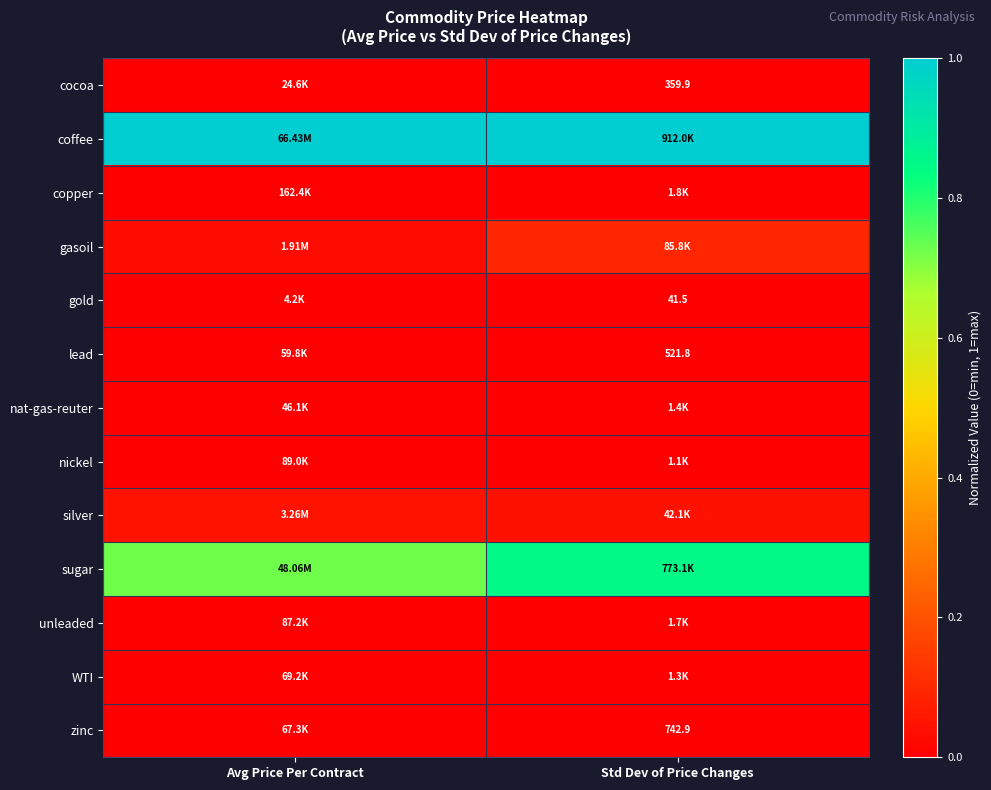

Which series has the largest total across all categories?

coffee